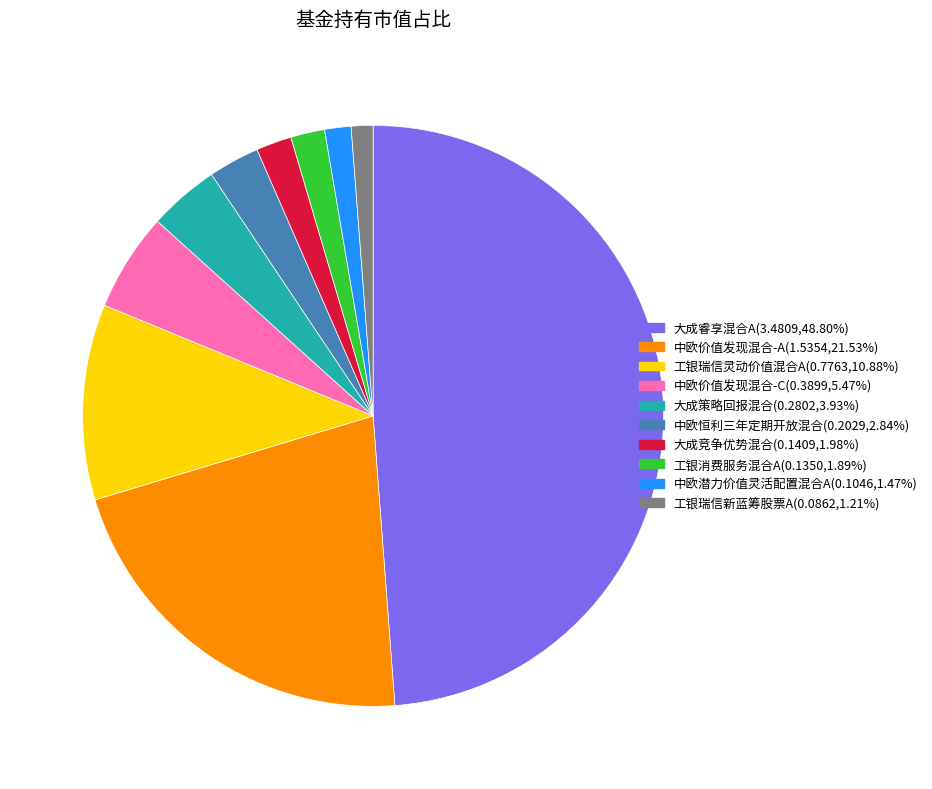

Is the sum of 中欧潜力价值灵活配置混合A and 工银瑞信新蓝筹股票A greater than half?

No